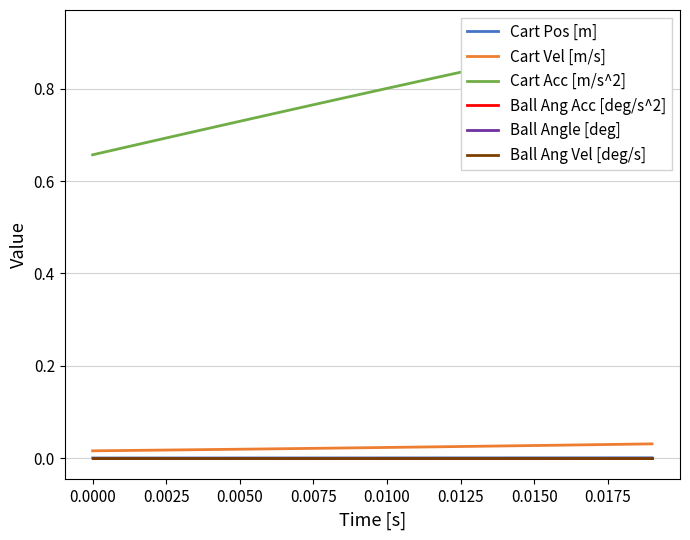

At how many categories does at least one series exceed 0?

20